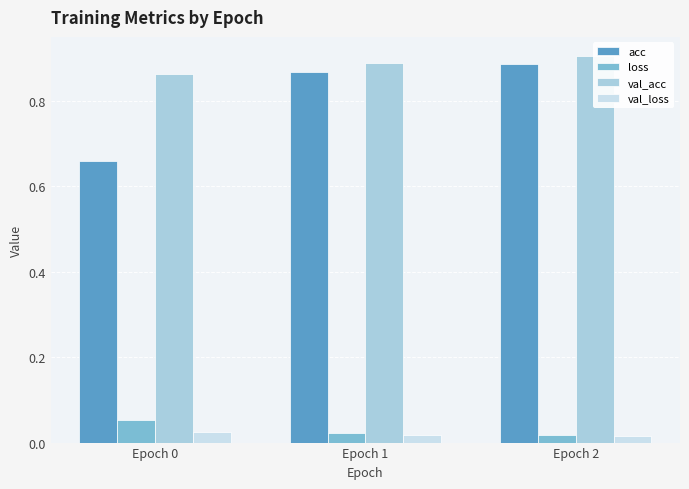

Count the acc values in the range 0 to 1.

3